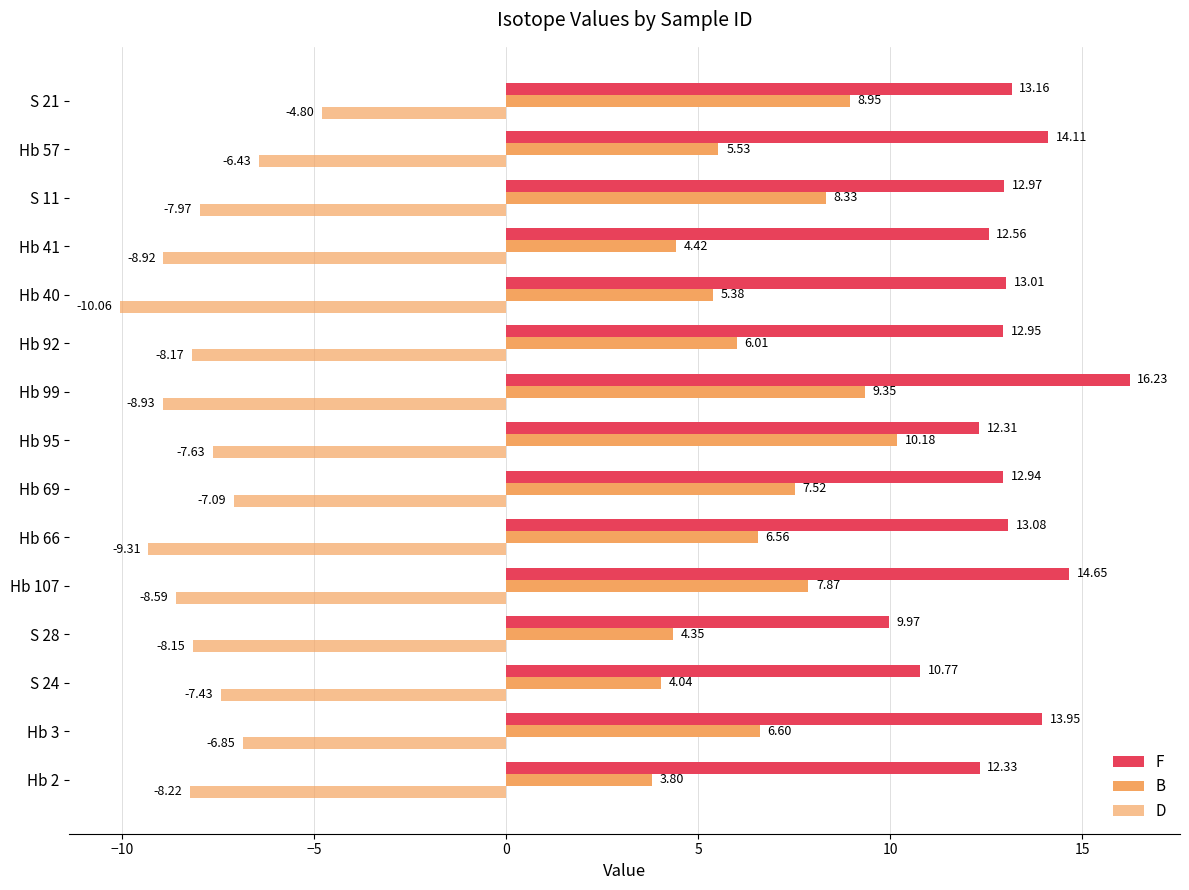

What is the difference between the maximum and minimum values in the D series?

5.3